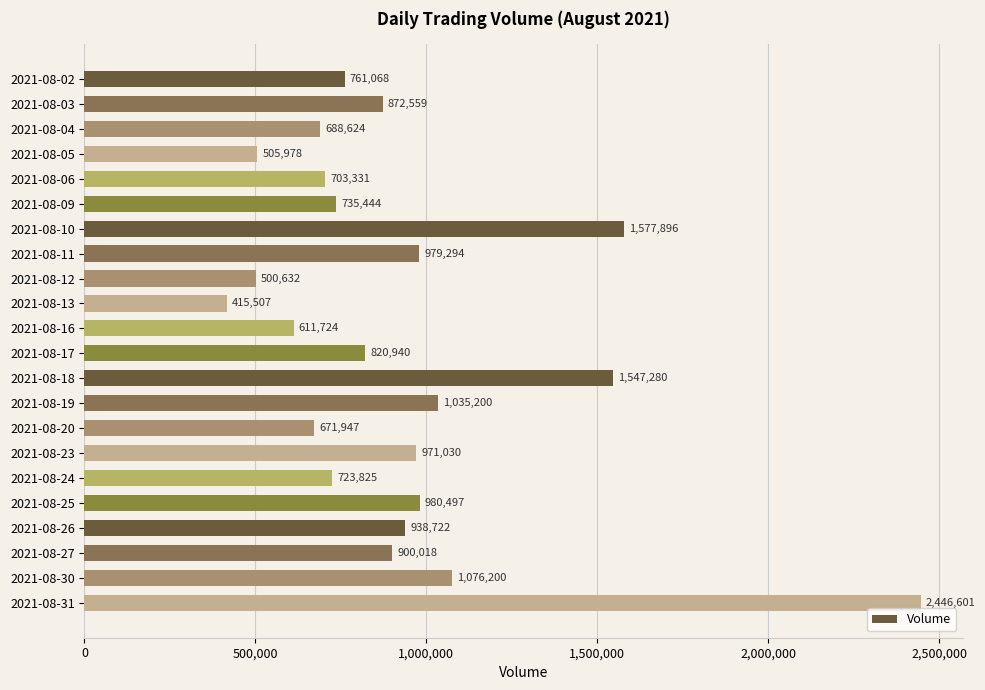

What is the value of the 5th bar from the top?

703331